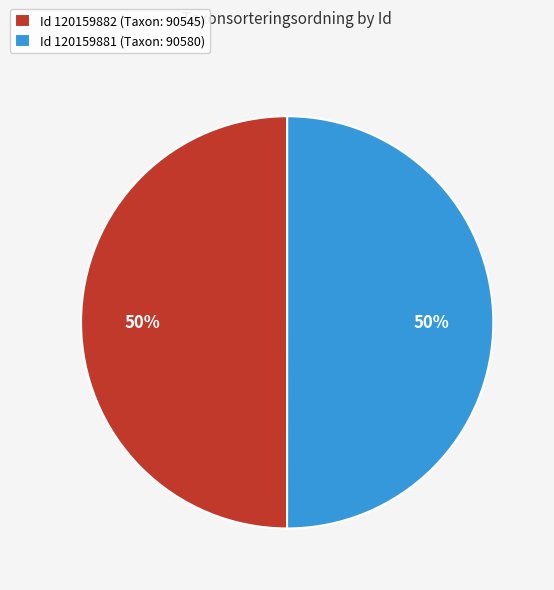

Is it true that Id 120159881 (Taxon: 90580) is 39% of the pie?

False